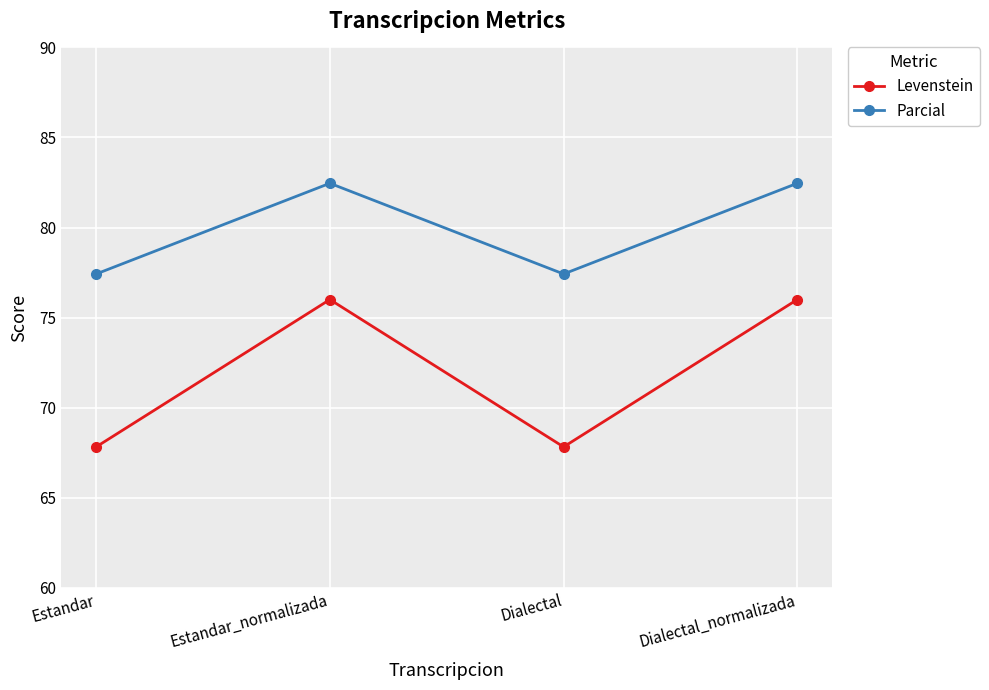

List the series in order of their peak value, lowest first.

Levenstein, Parcial